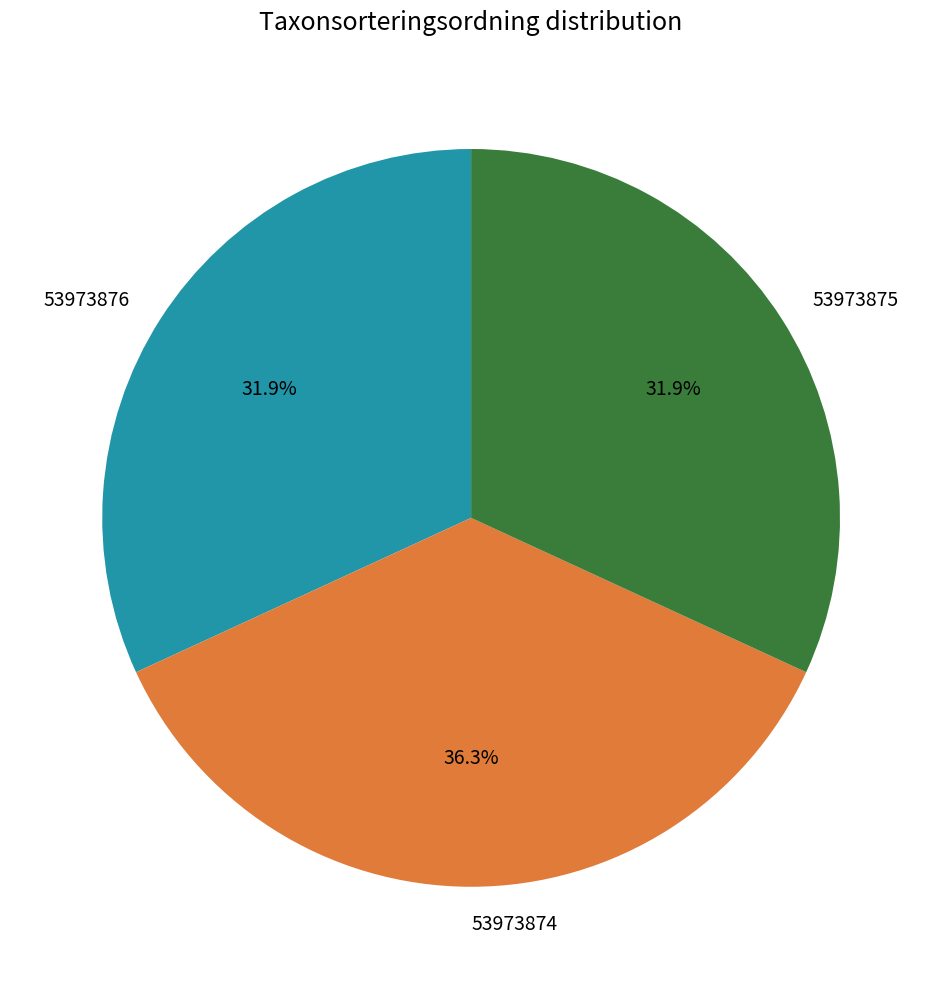

What percentage is the 53973875 slice, to the nearest percent?

32%